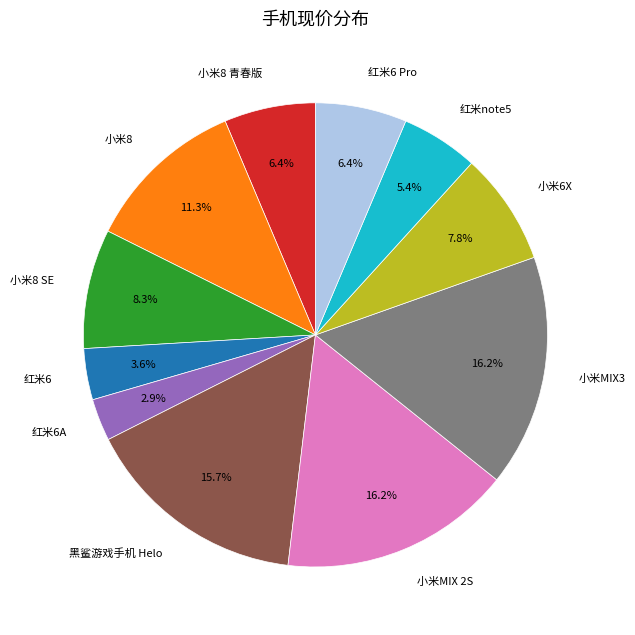

Is there a majority slice in this chart?

No